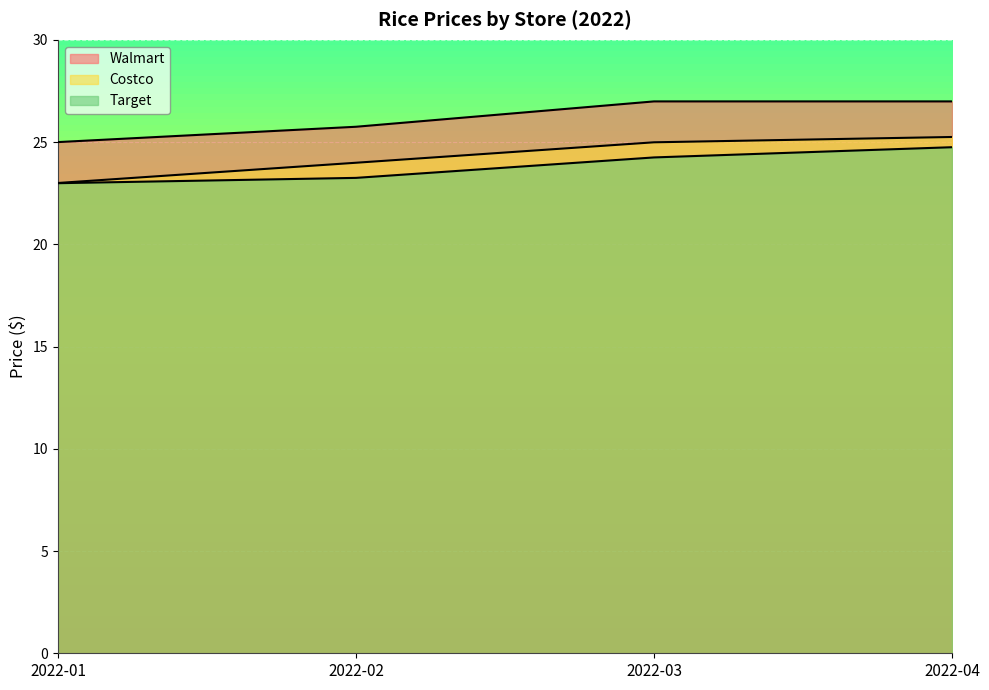

What is the total value across all series at 2022-01?

71.0